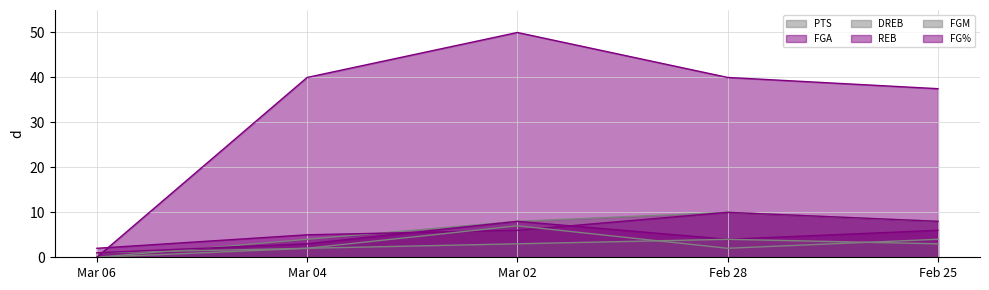

Reading left to right, transcribe all the data shown in this chart.

PTS: Mar 06=0.0	Mar 04=4.0	Mar 02=8.0	Feb 28=10.0	Feb 25=8.0
FGA: Mar 06=2.0	Mar 04=5.0	Mar 02=6.0	Feb 28=10.0	Feb 25=8.0
DREB: Mar 06=1.0	Mar 04=2.0	Mar 02=7.0	Feb 28=2.0	Feb 25=4.0
REB: Mar 06=1.0	Mar 04=3.0	Mar 02=8.0	Feb 28=4.0	Feb 25=6.0
FGM: Mar 06=0.0	Mar 04=2.0	Mar 02=3.0	Feb 28=4.0	Feb 25=3.0
FG%: Mar 06=0.0	Mar 04=40.0	Mar 02=50.0	Feb 28=40.0	Feb 25=37.5